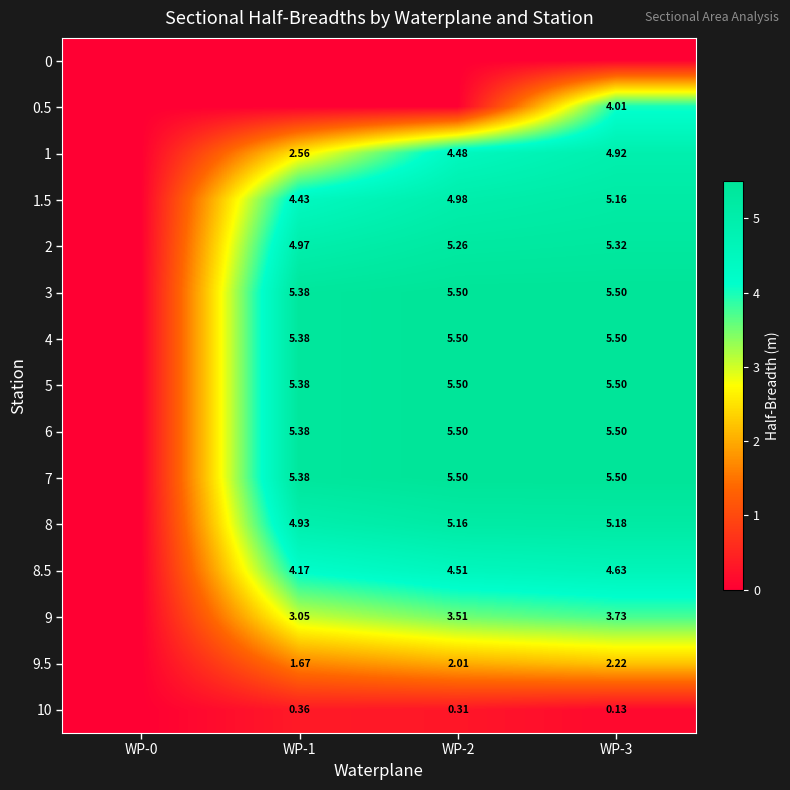

Is the value of 1 at WP-1 greater than the value of 3 at WP-1?

No